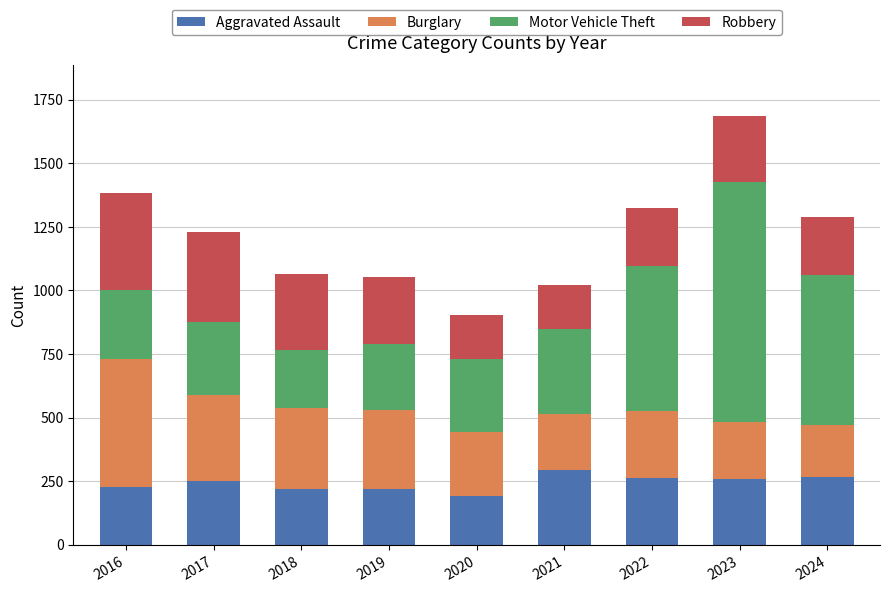

What is the average value of the Aggravated Assault series?

244